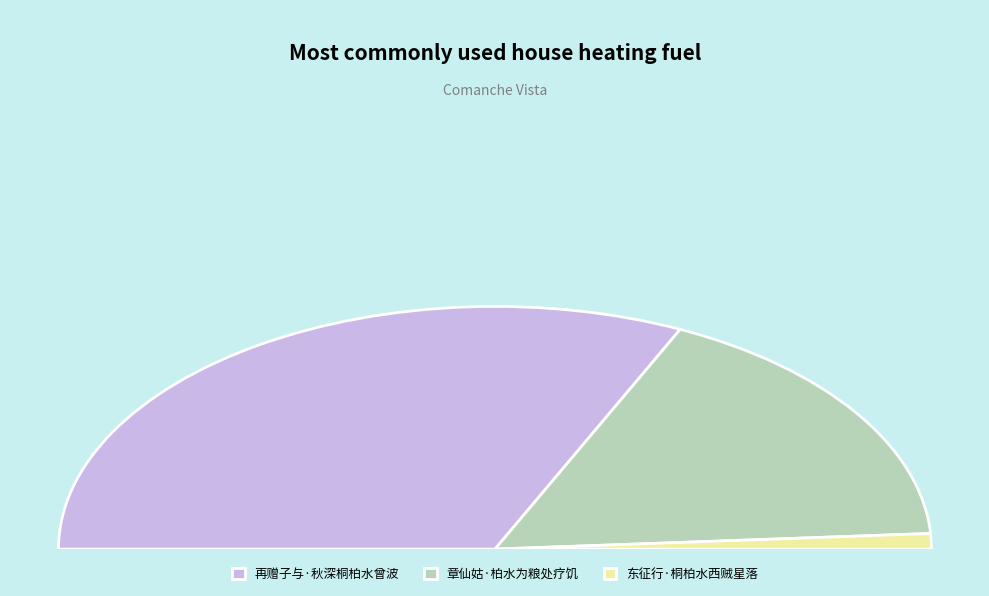

How many slices are in this pie chart?

3